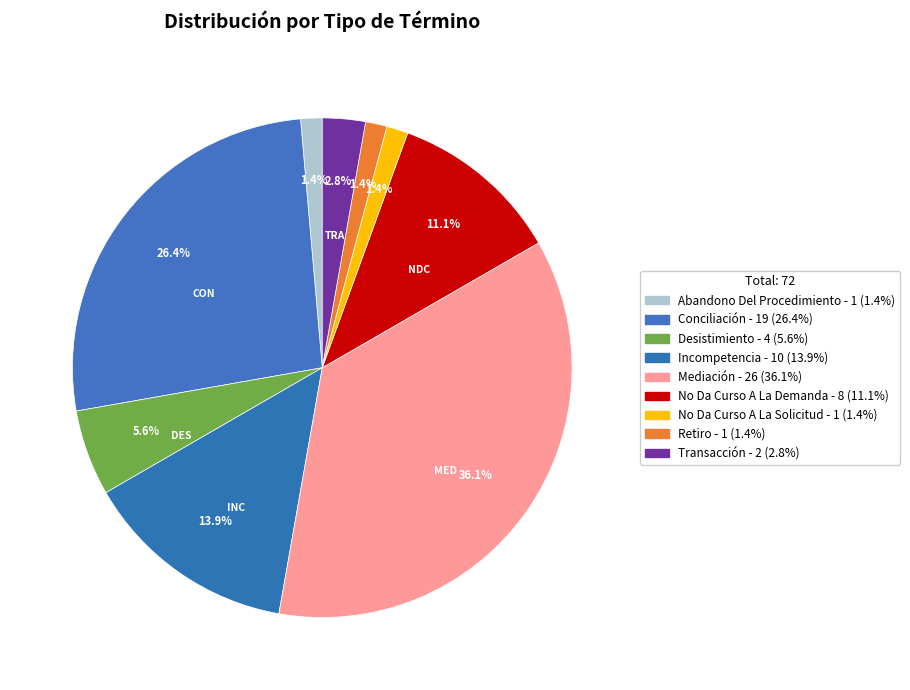

What is the total percentage of No Da Curso A La Solicitud and Retiro?

2.8%